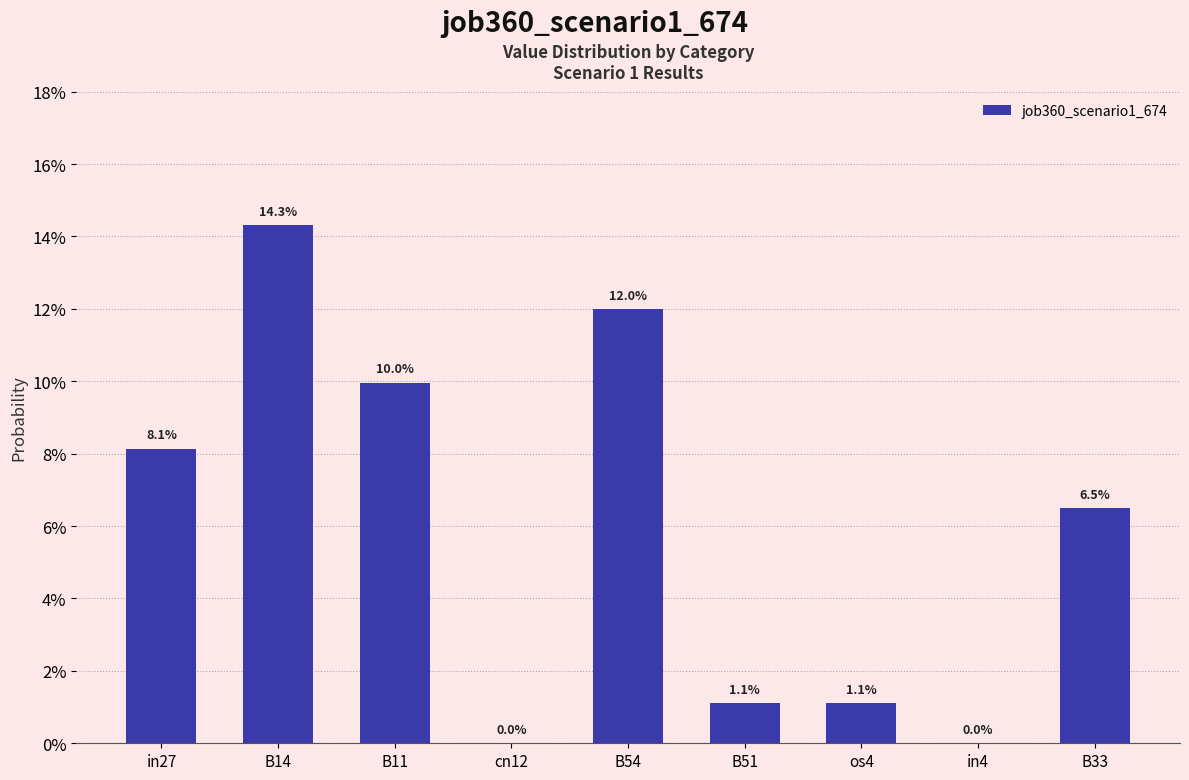

List the labels in order of value, largest first.

B14, B54, B11, in27, B33, B51, os4, cn12, in4